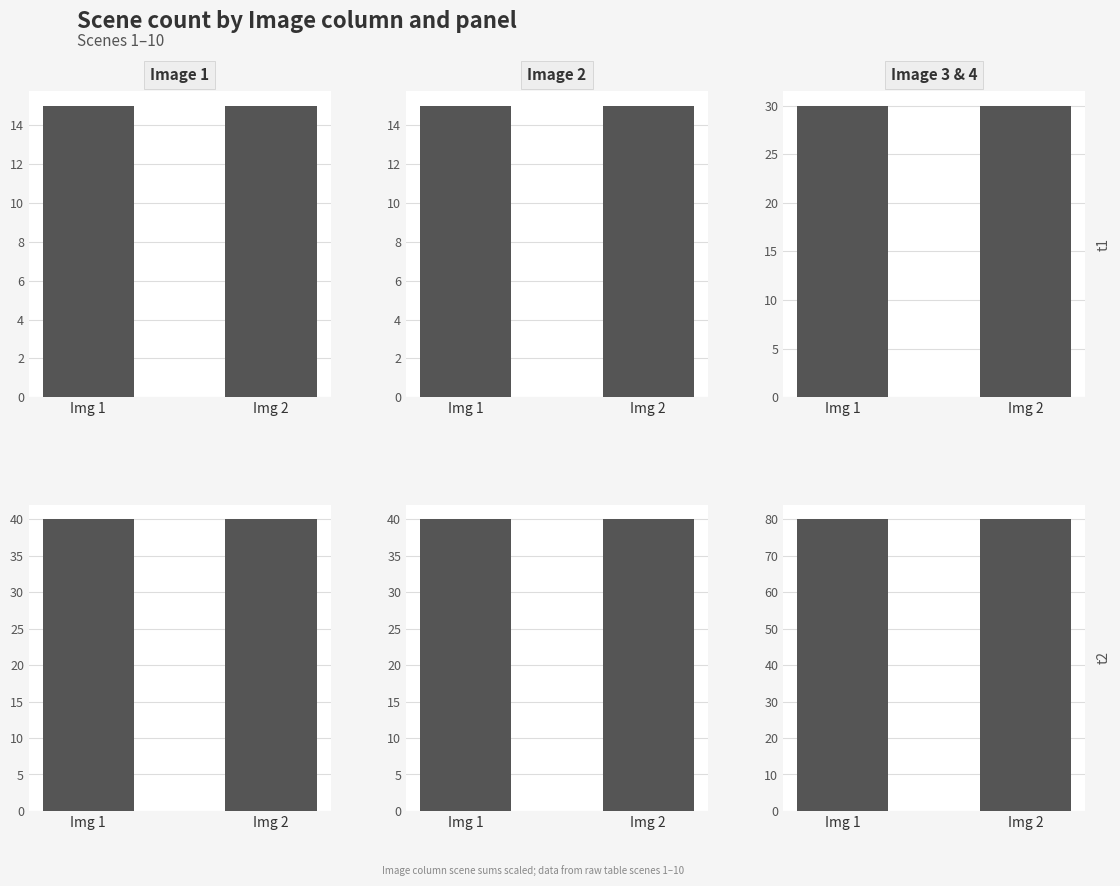

At how many categories does at least one series exceed 67?

2